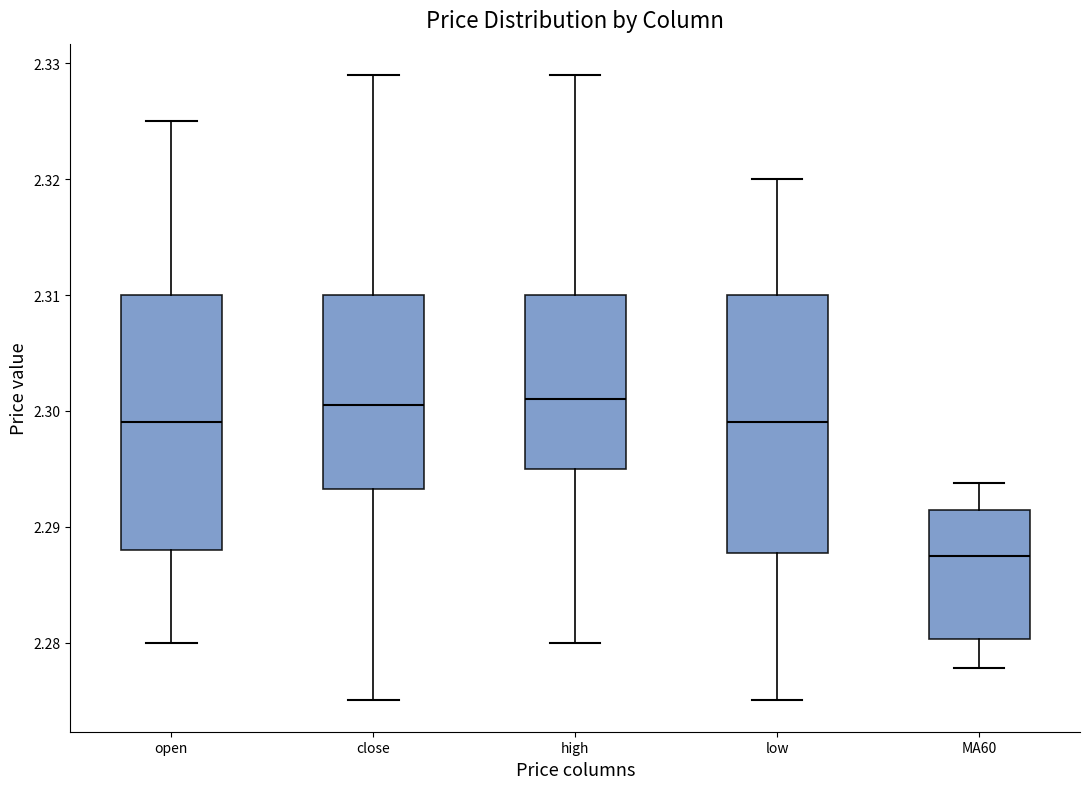

Reading left to right, transcribe this box plot: for each box, give where its median line is, the range the box spans, and where its two whiskers end, as read against the y-axis. The values are not printed on the chart, so give them approximately, as read against the axis.

open: median 2.299, box 2.288 to 2.310, whiskers 2.280 to 2.325
close: median 2.301, box 2.293 to 2.310, whiskers 2.275 to 2.329
high: median 2.301, box 2.295 to 2.310, whiskers 2.280 to 2.329
low: median 2.299, box 2.288 to 2.310, whiskers 2.275 to 2.320
MA60: median 2.287, box 2.280 to 2.291, whiskers 2.278 to 2.294